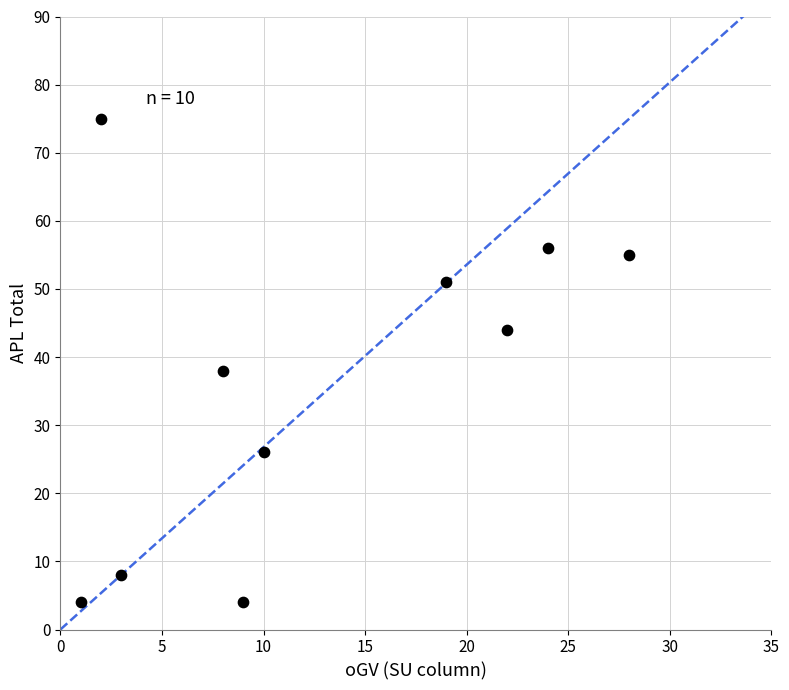

What is the range of Y values (max minus min)?

71